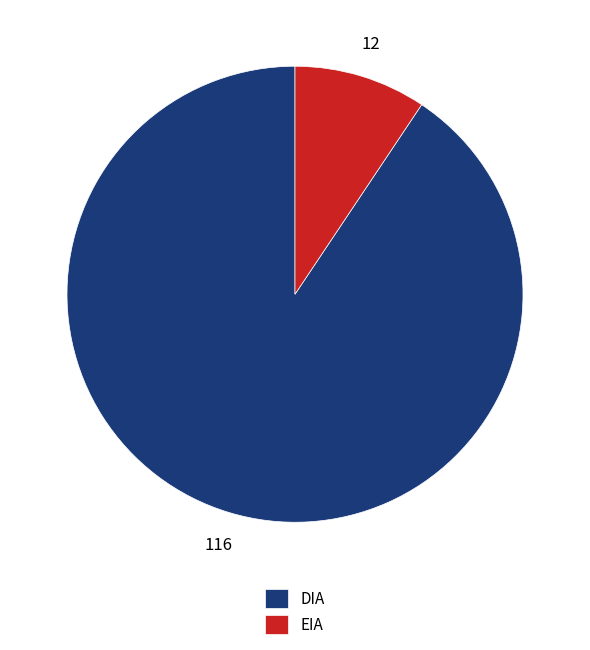

Is the sum of EIA and DIA greater than half?

Yes